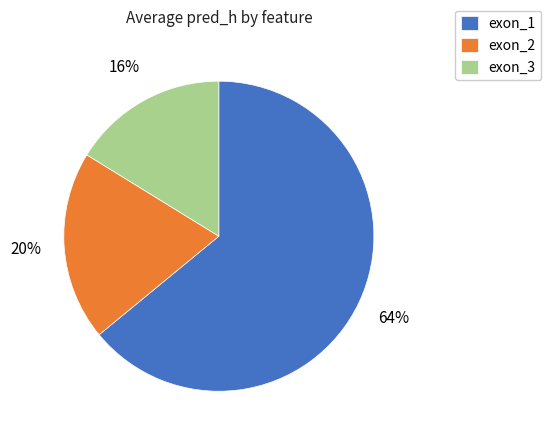

Count the number of slices in the pie.

3